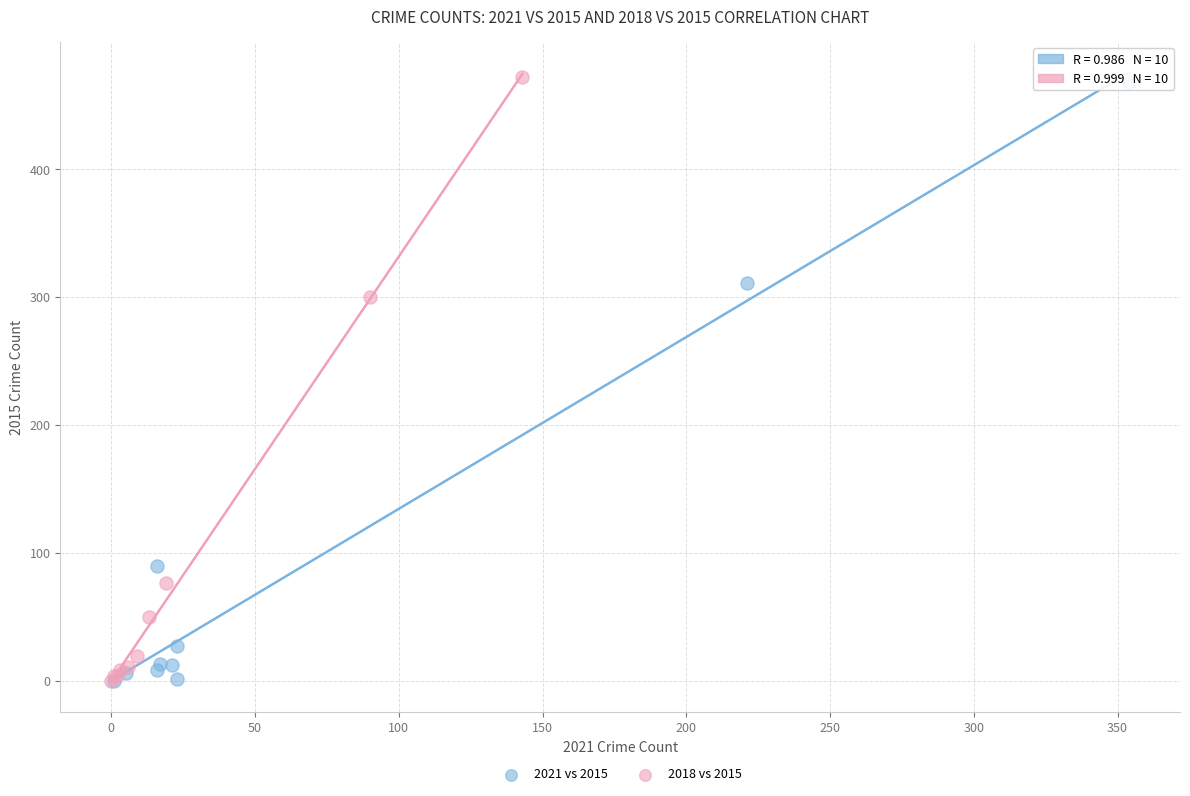

Which series has the largest Y range (max minus min)?

2018 vs 2015